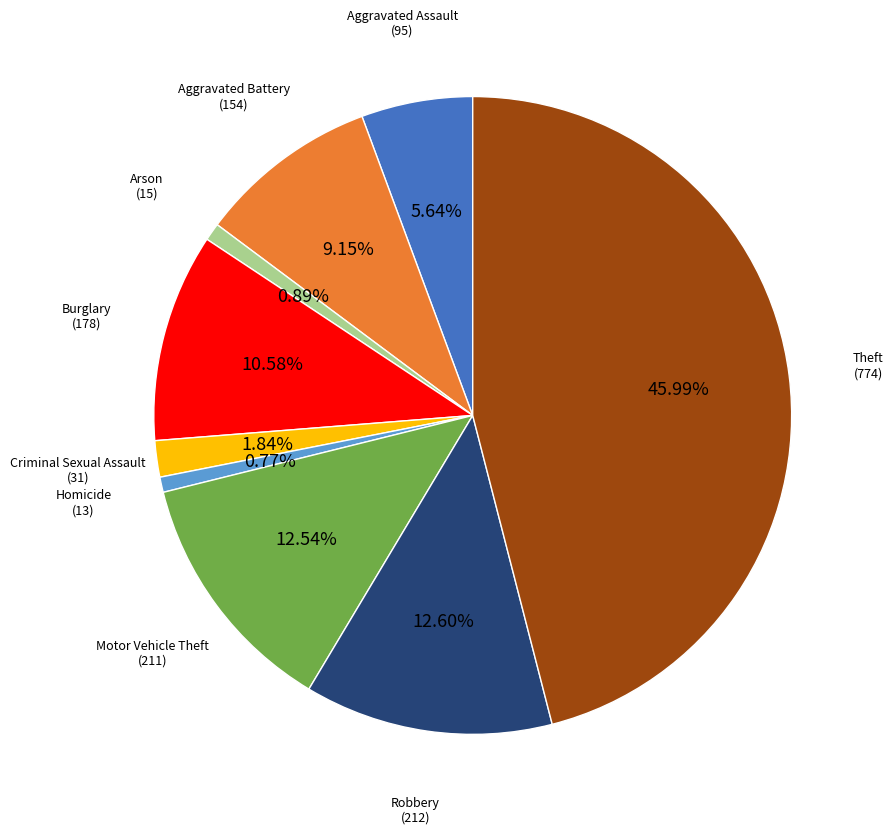

Is there a majority slice in this chart?

No